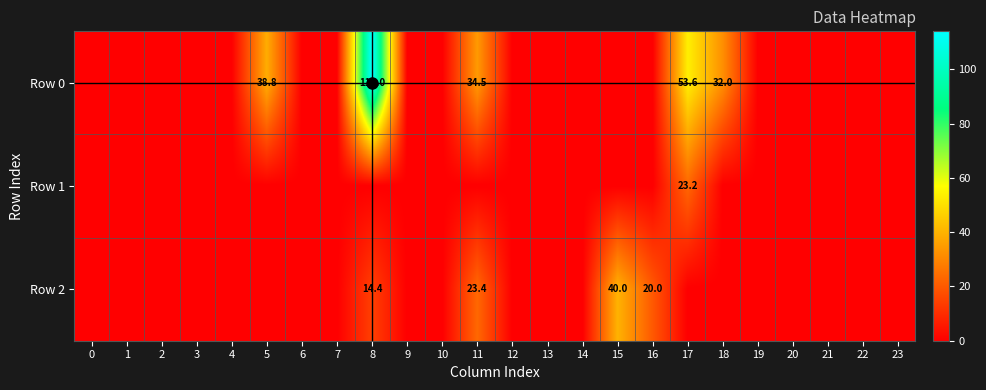

True or false: Row 0 has a value of 45.0 at 11.

False